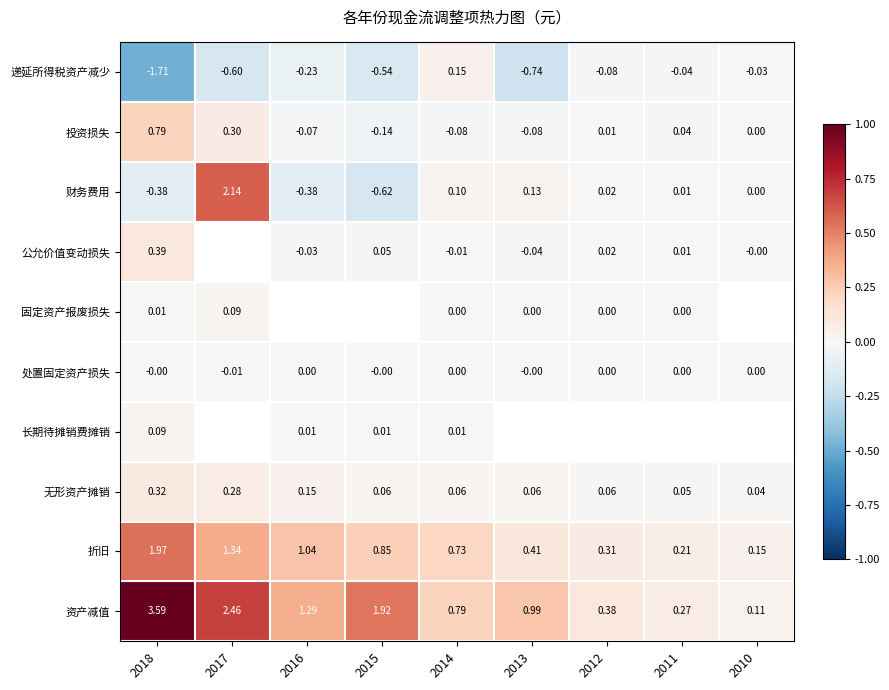

At which category is the sum across all series the highest?

2017